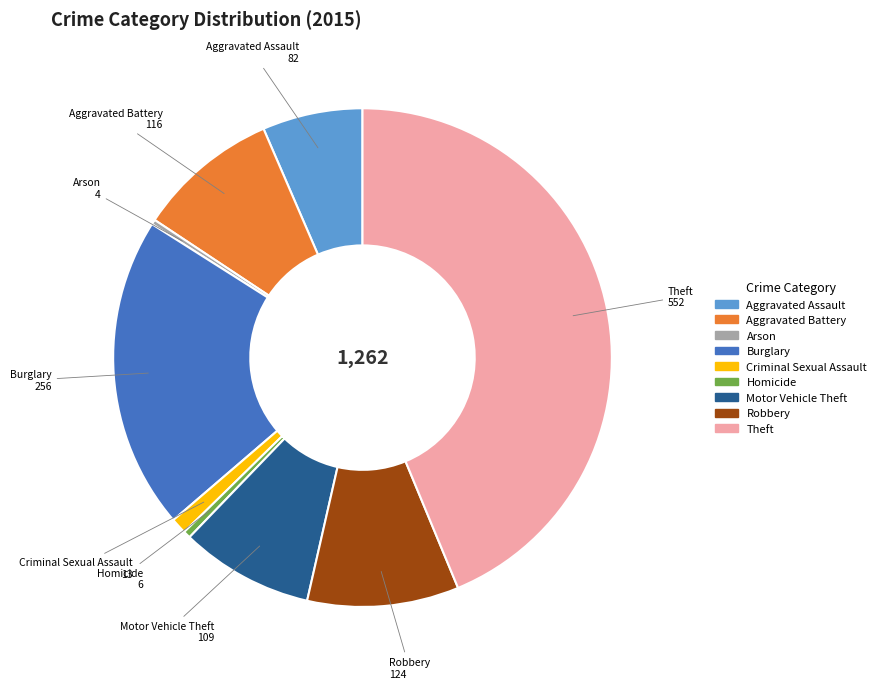

What is the ratio of the value at Aggravated Assault to the value at Homicide?

13.7